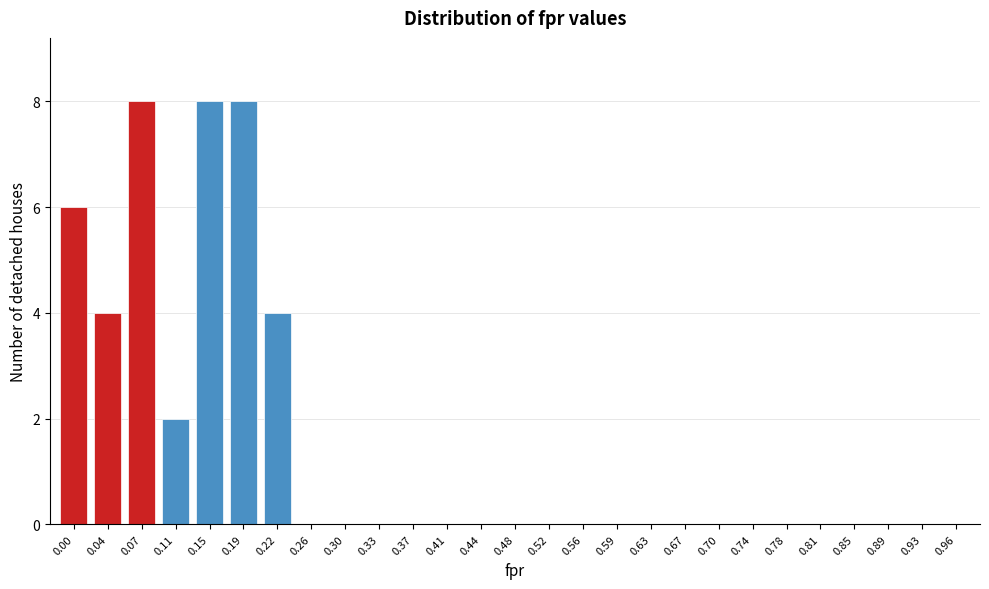

Reading left to right, transcribe all the data shown in this chart.

0.00=6	0.04=4	0.07=8	0.11=2	0.15=8	0.19=8	0.22=4	0.26=0	0.30=0	0.33=0	0.37=0	0.41=0	0.44=0	0.48=0	0.52=0	0.56=0	0.59=0	0.63=0	0.67=0	0.70=0	0.74=0	0.78=0	0.81=0	0.85=0	0.89=0	0.93=0	0.96=0